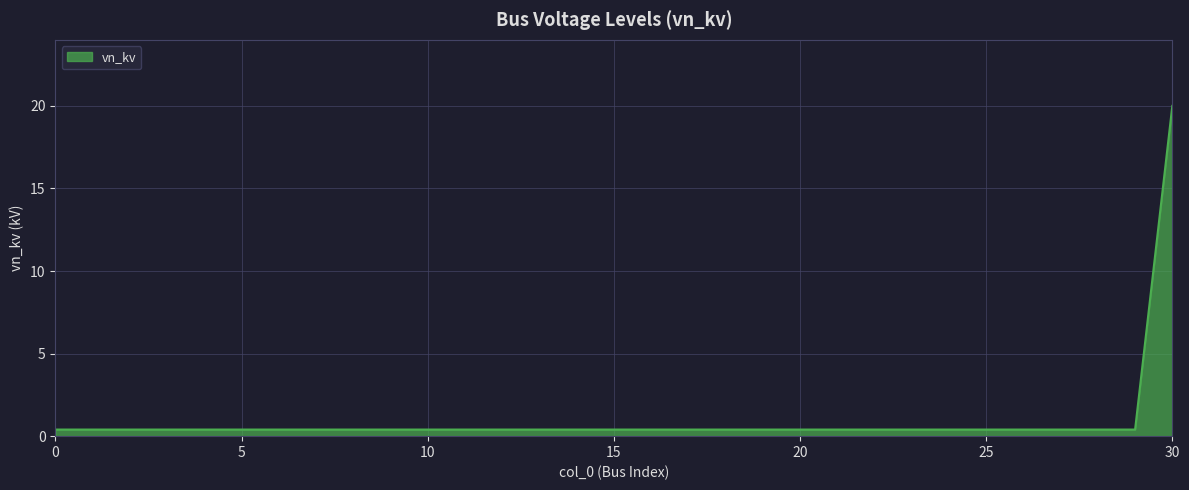

What is the difference between the maximum and minimum values?

19.6